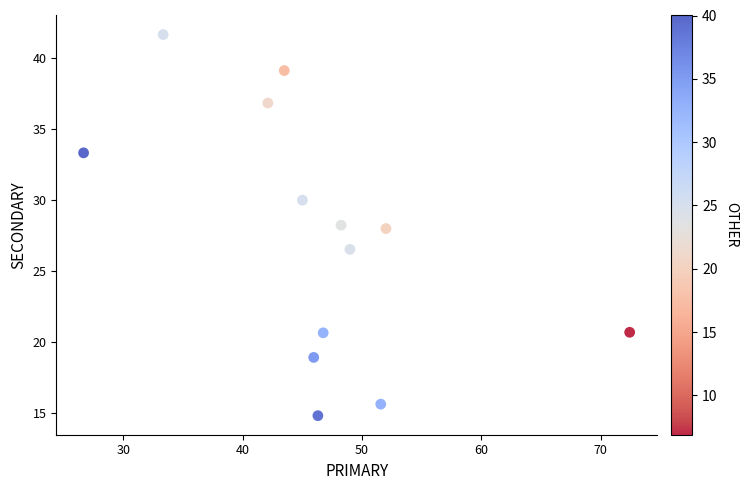

List the coordinates of all points as (X, Y) pairs, reading left to right.

(26.7, 33.3)  (33.3, 41.7)  (42.1, 36.8)  (43.5, 39.1)  (45.0, 30.0)  (45.9, 18.9)  (46.3, 14.8)  (46.7, 20.7)  (48.2, 28.2)  (49.0, 26.5)  (51.6, 15.6)  (52.0, 28.0)  (72.4, 20.7)